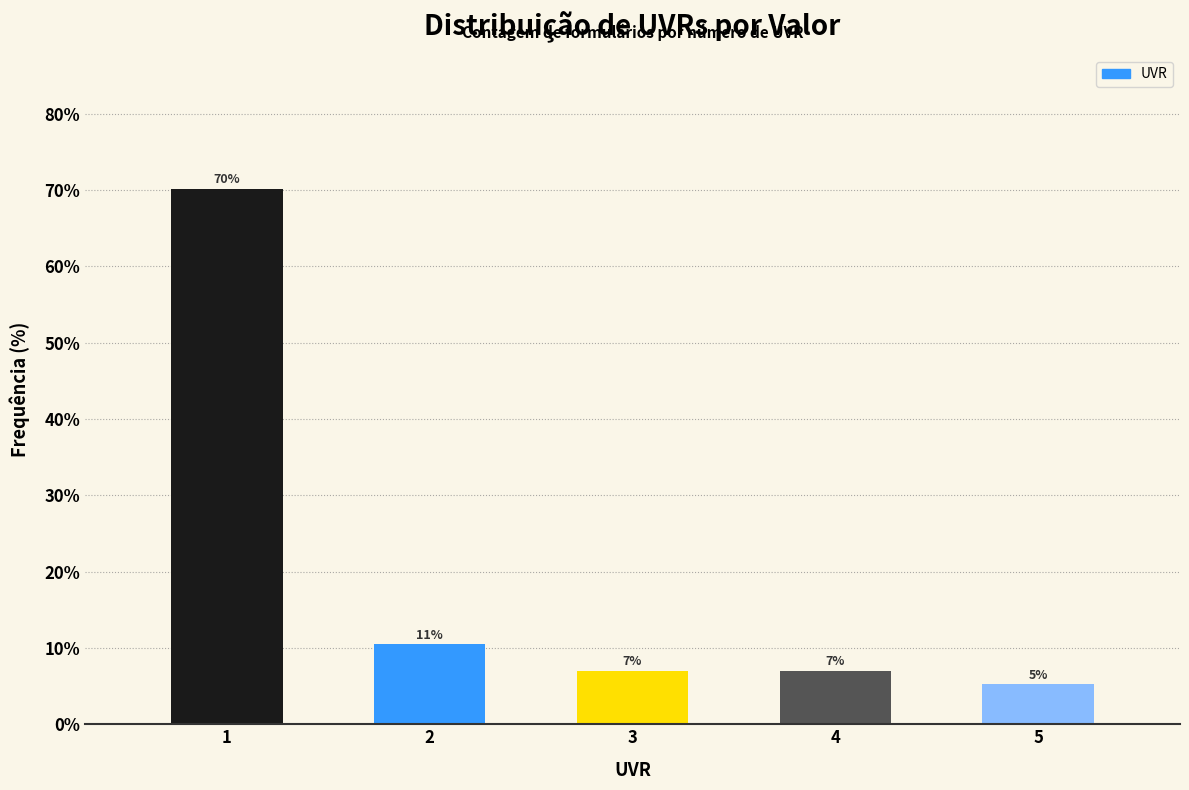

What is the average value?

20.0